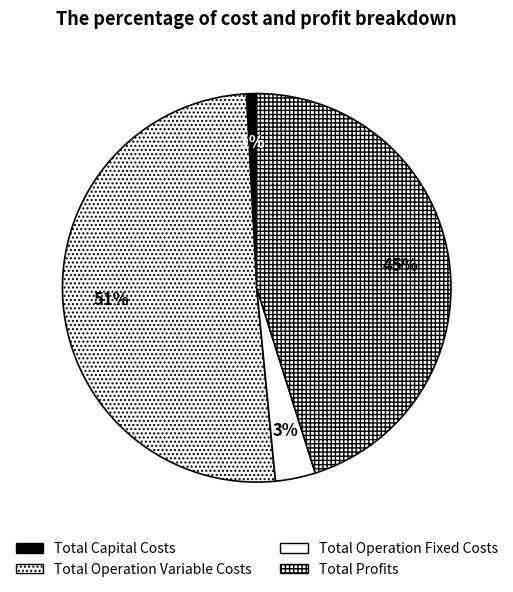

Which category has the smallest portion of the pie?

Total Capital Costs